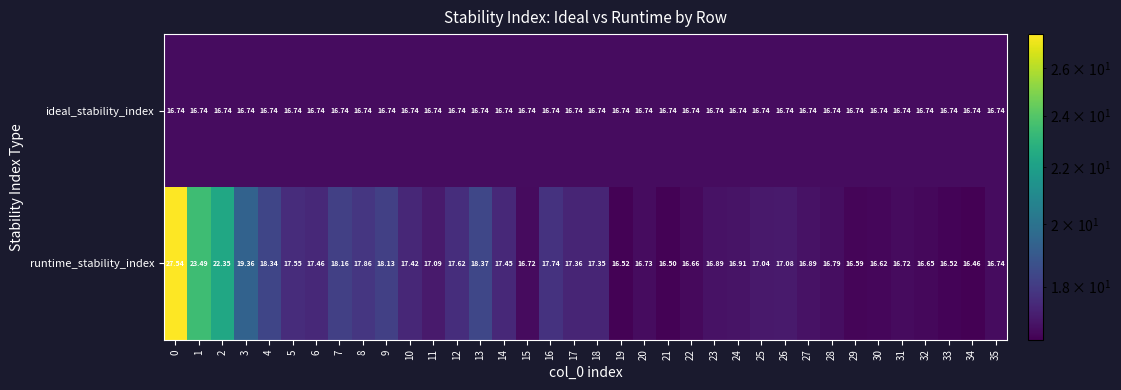

What is the spread (max minus min) of values at 21?

0.2